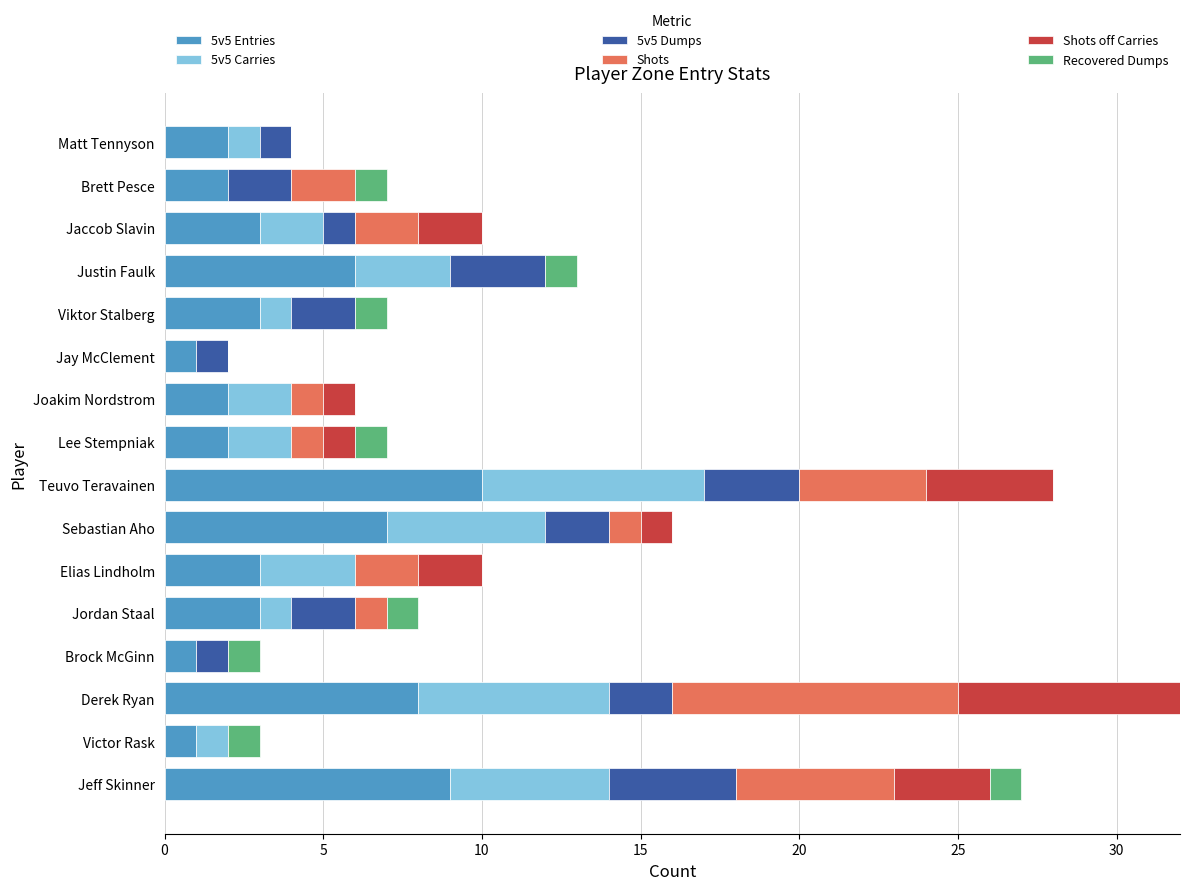

Which category has the highest value in the 5v5 Entries series?

Teuvo Teravainen